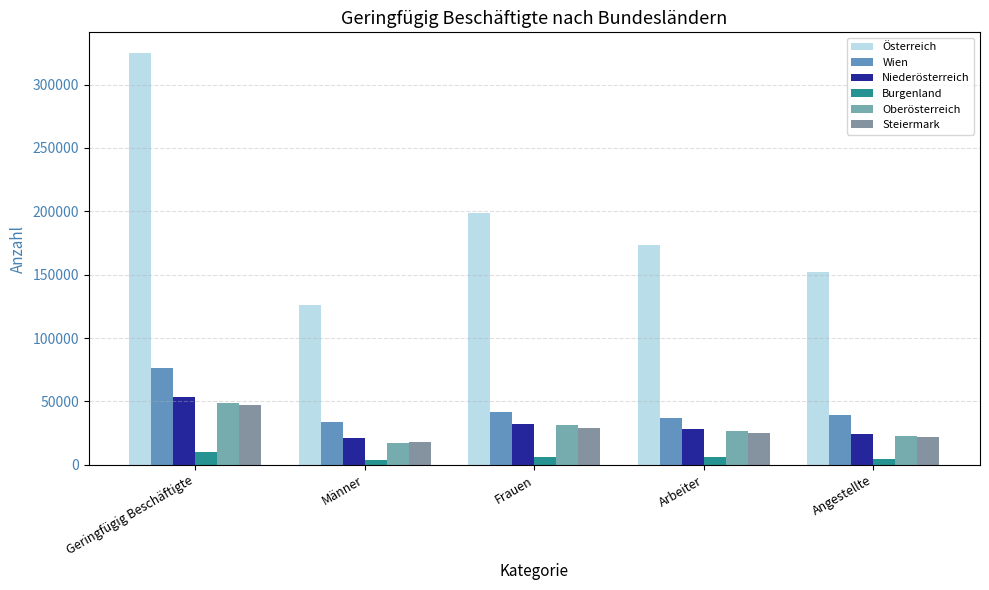

What are all the series names shown in the legend?

Österreich, Wien, Niederösterreich, Burgenland, Oberösterreich, Steiermark